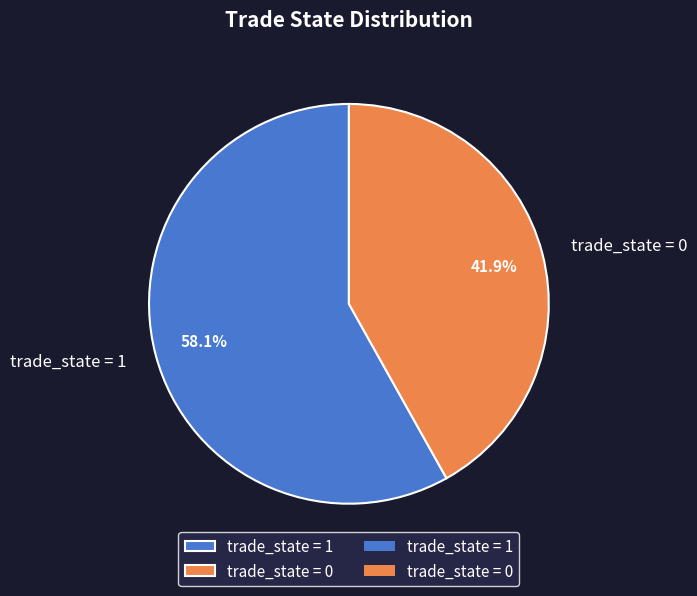

Rank the categories by value from lowest to highest.

trade_state = 0, trade_state = 1